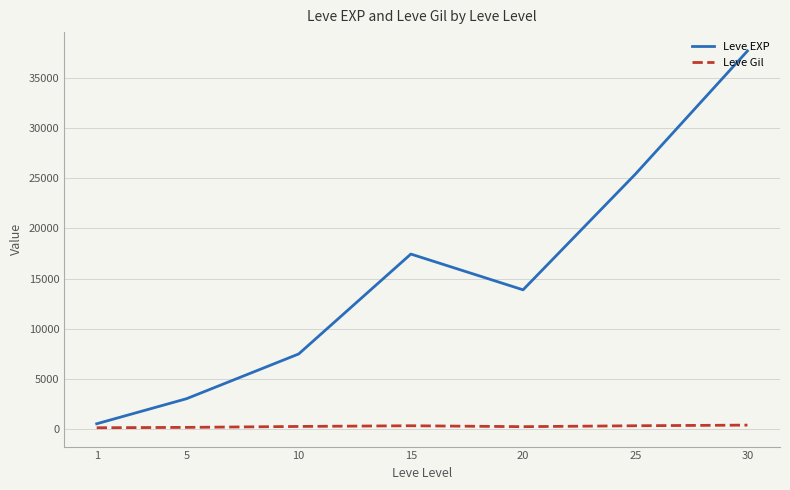

Rank the series by their average value, from highest to lowest.

Leve EXP, Leve Gil